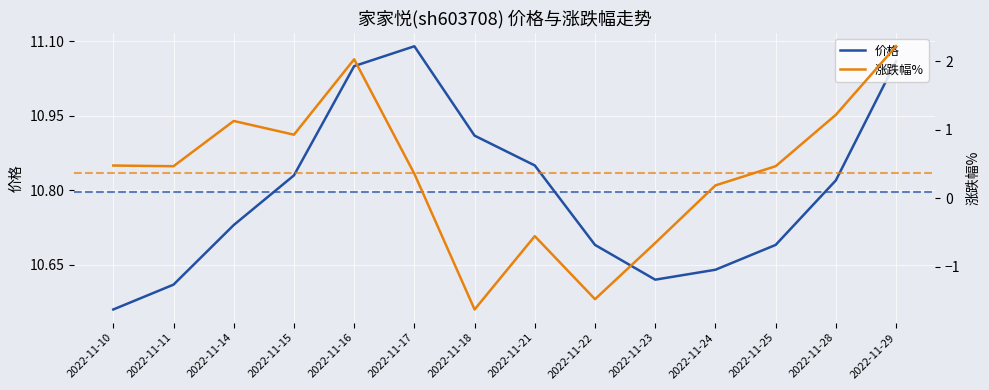

Which series changed the most between 2022-11-14 and 2022-11-18?

涨跌幅%